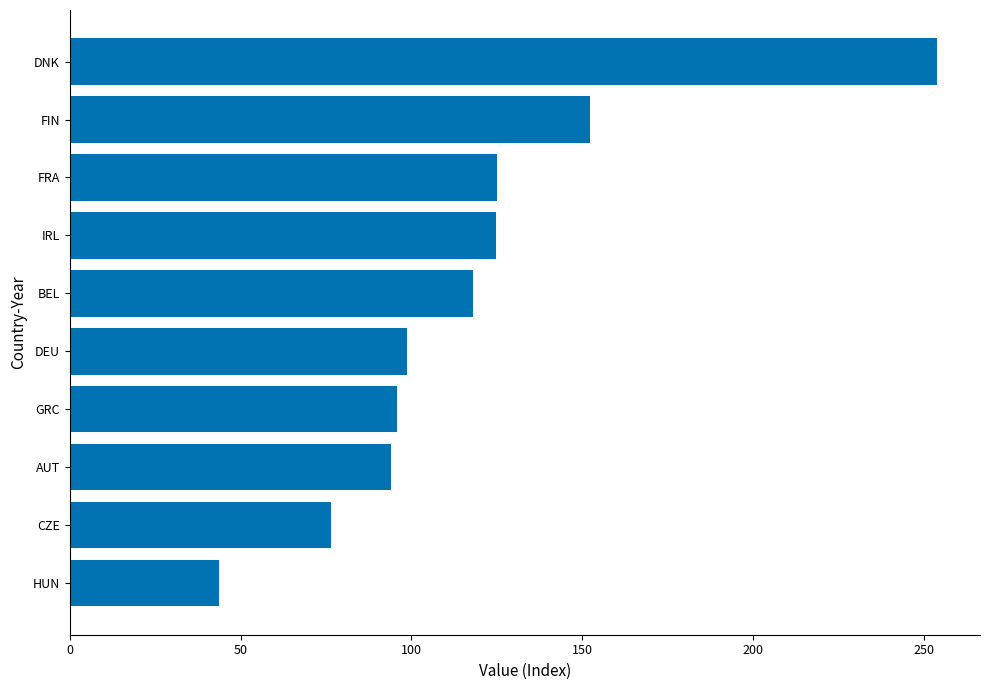

What is the difference between the second highest and second lowest values?

75.9